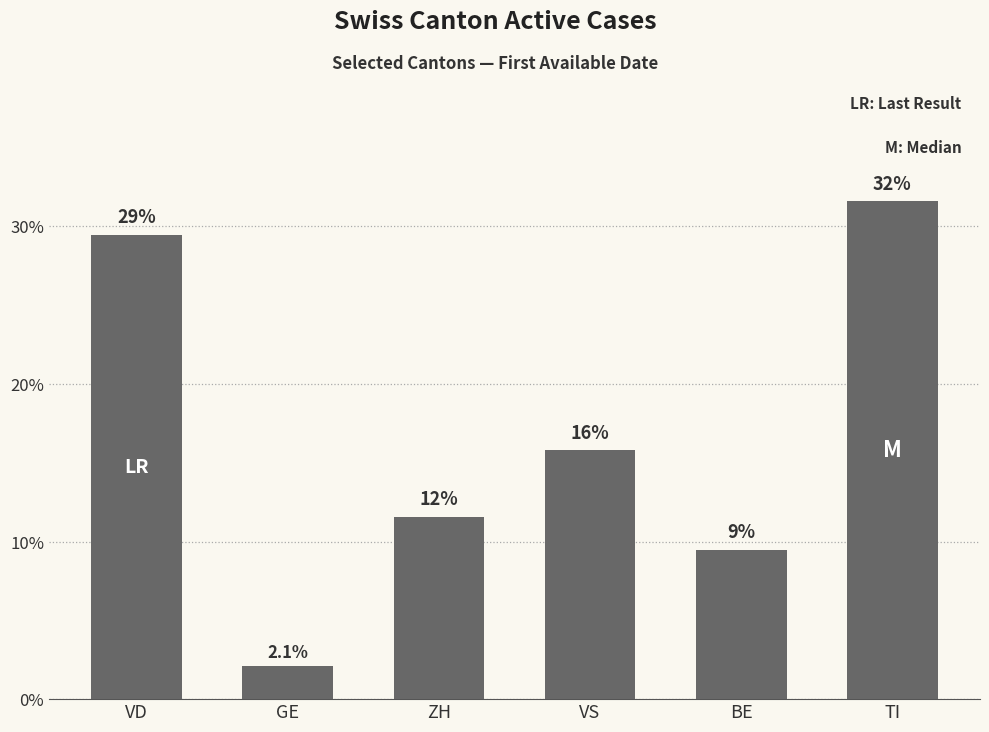

Which has a higher value, BE or GE?

BE